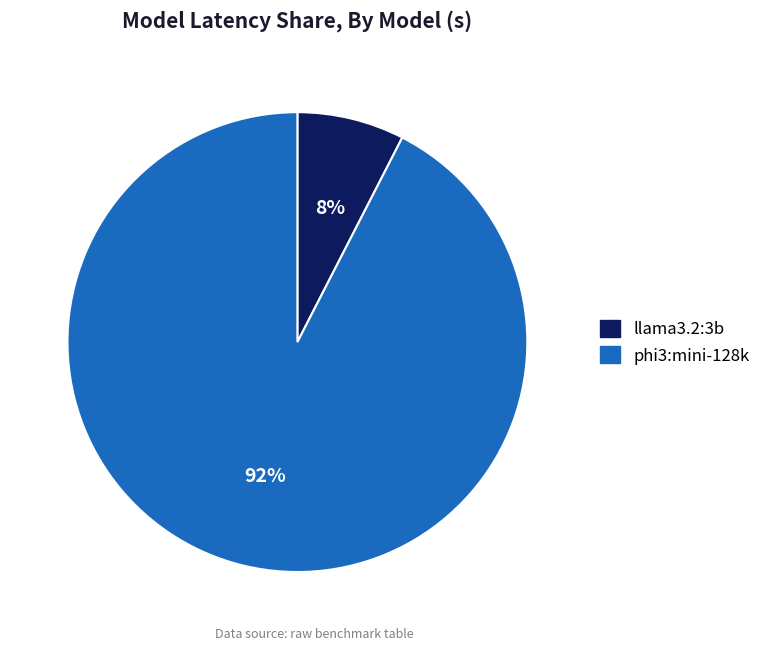

The phi3:mini-128k slice represents 92% of the pie. True or false?

True